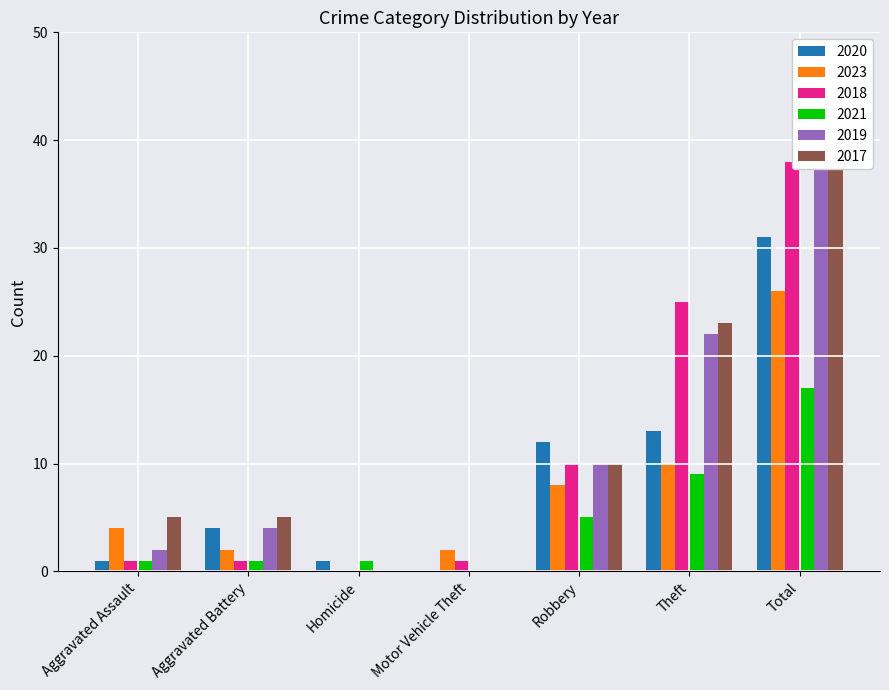

What is the sum of the 2023 values at Motor Vehicle Theft and Homicide?

2